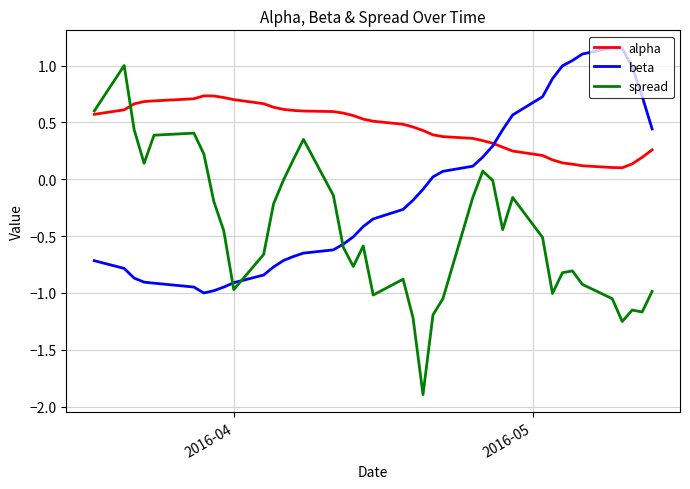

What are all the series names shown in the legend?

alpha, beta, spread